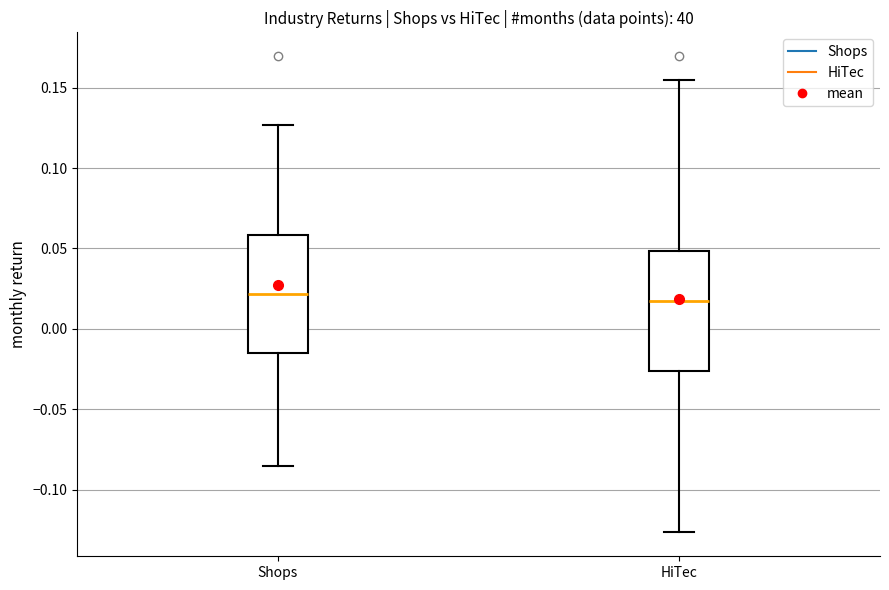

Reading left to right, transcribe this box plot: for each box, give where its median line is, the range the box spans, and where its two whiskers end, as read against the y-axis. The values are not printed on the chart, so give them approximately, as read against the axis.

Shops: median 0.020, box -0.015 to 0.060, whiskers -0.085 to 0.125
HiTec: median 0.020, box -0.025 to 0.050, whiskers -0.125 to 0.155